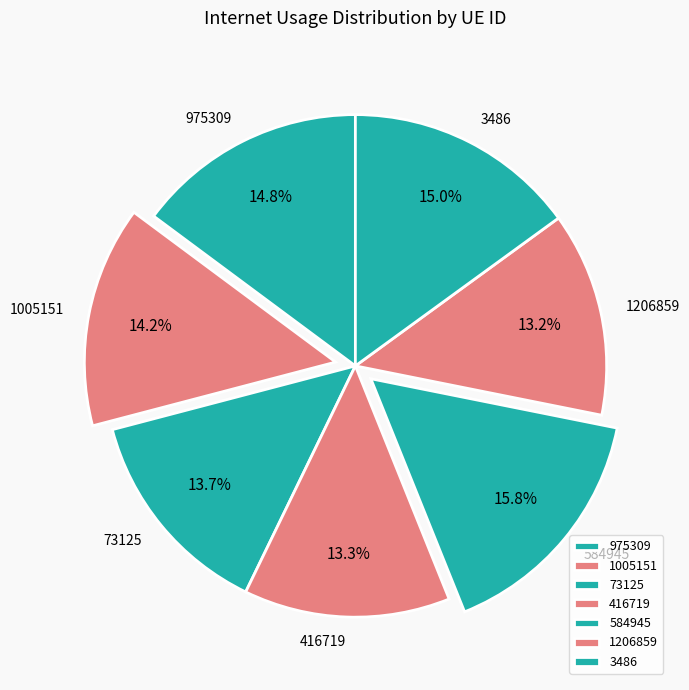

Which has a higher value, 1206859 or 3486?

3486